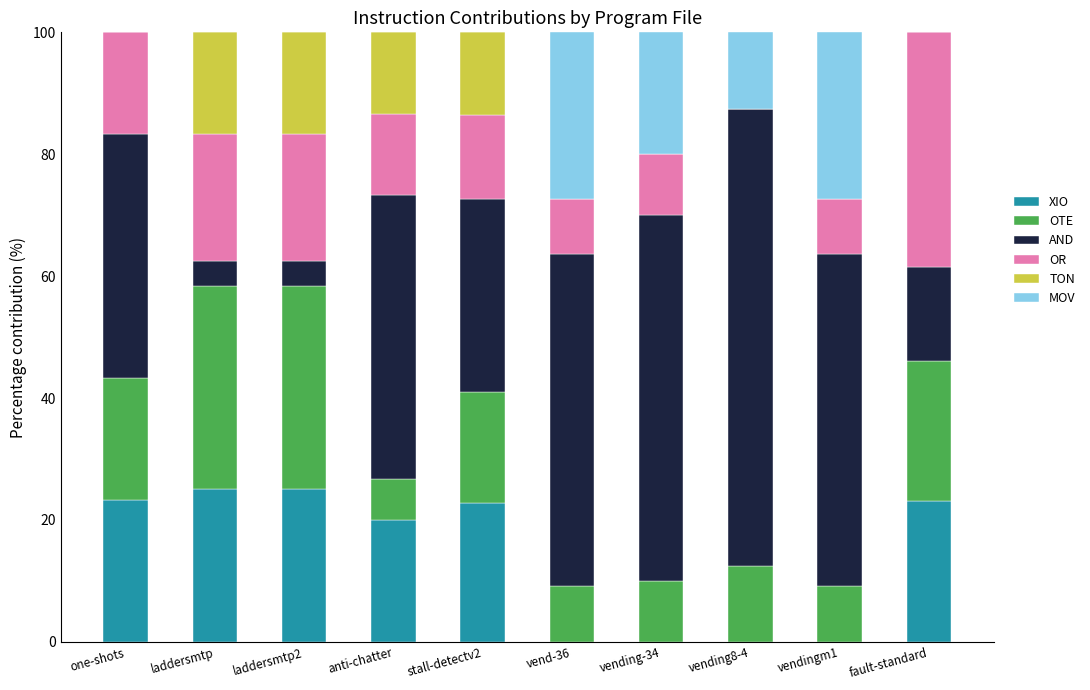

Where is XIO nearest to the value 12?

anti-chatter